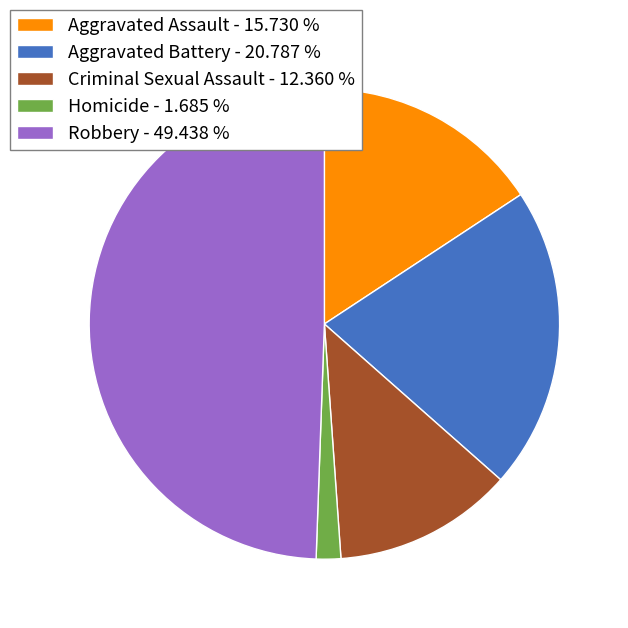

Between Robbery and Homicide, which is larger?

Robbery